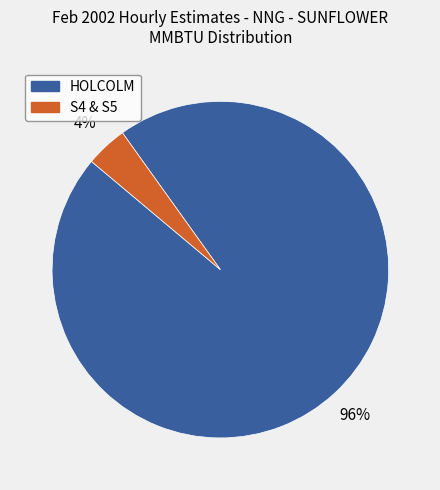

Rank the categories by value from highest to lowest.

HOLCOLM, S4 & S5